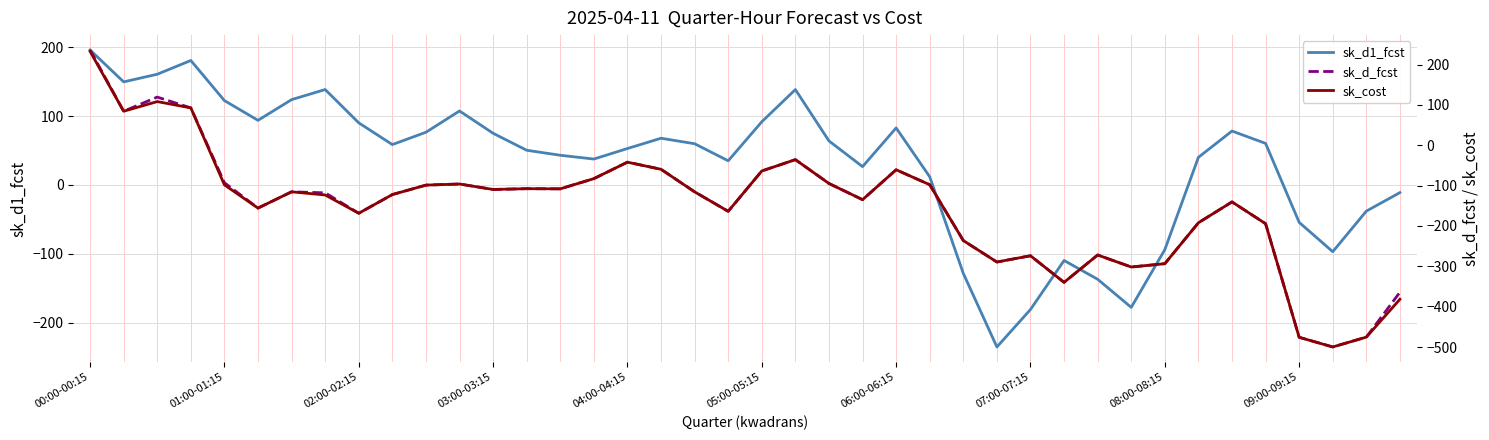

At which label does sk_d1_fcst reach its peak?

00:00-00:15